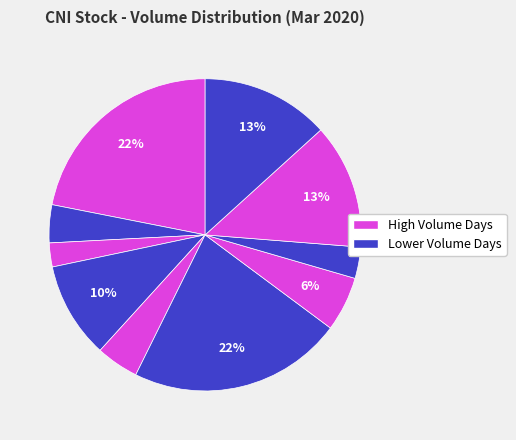

Count the number of slices in the pie.

10